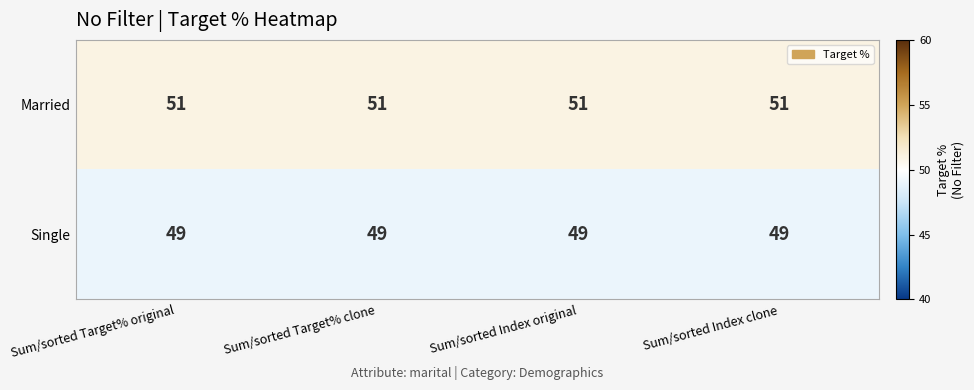

What is the total value across all series at Sum/sorted Target% original?

100